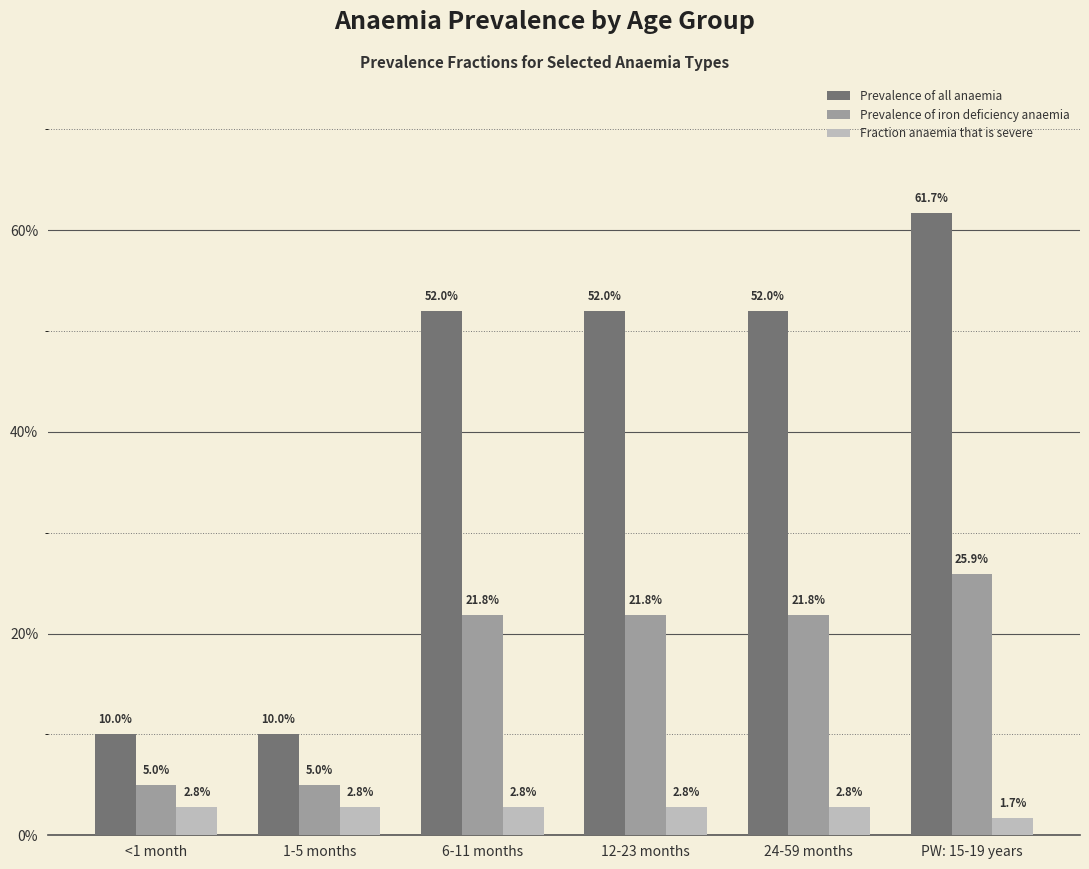

Which series has the largest range (max minus min)?

Prevalence of all anaemia